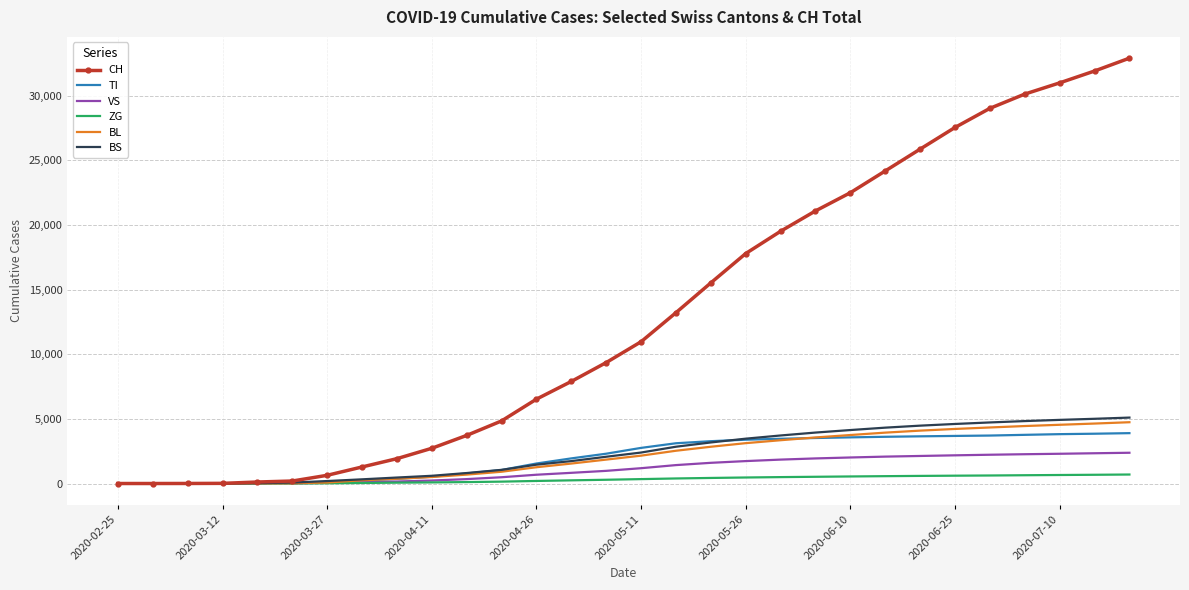

Which series has the largest range (max minus min)?

CH